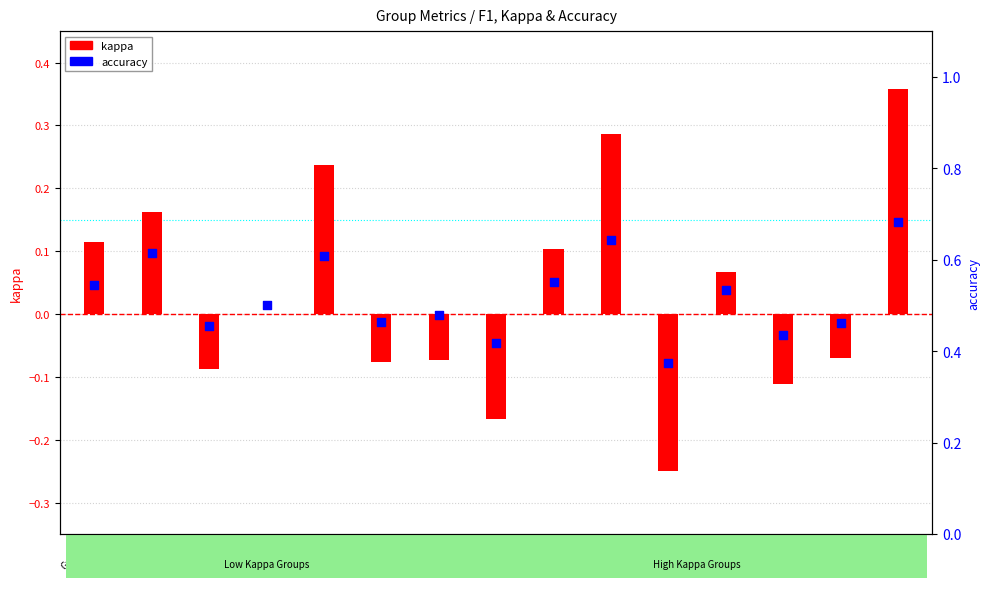

Which series reaches the maximum Y coordinate?

accuracy